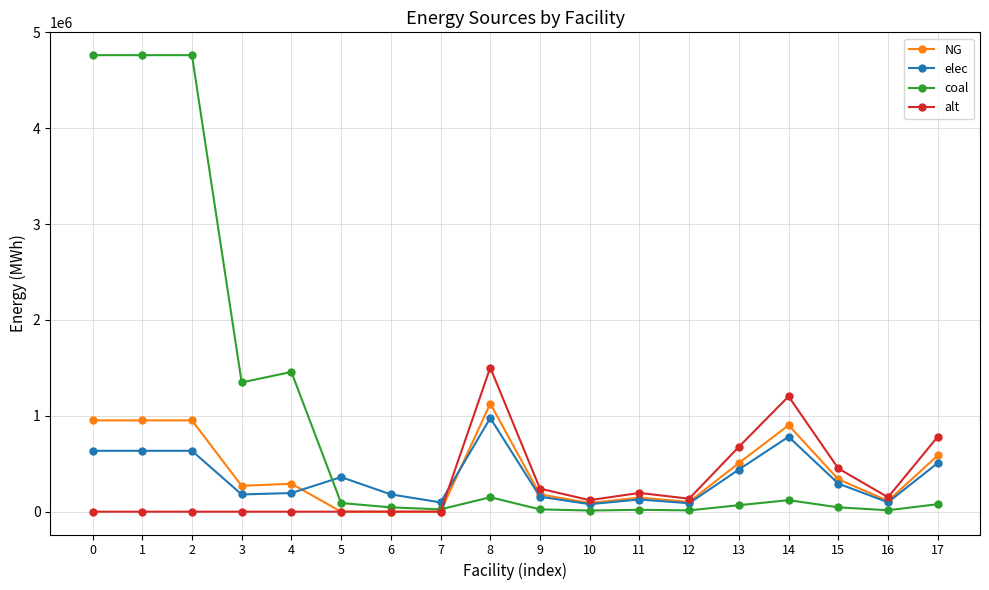

Count the number of data series in this chart.

4